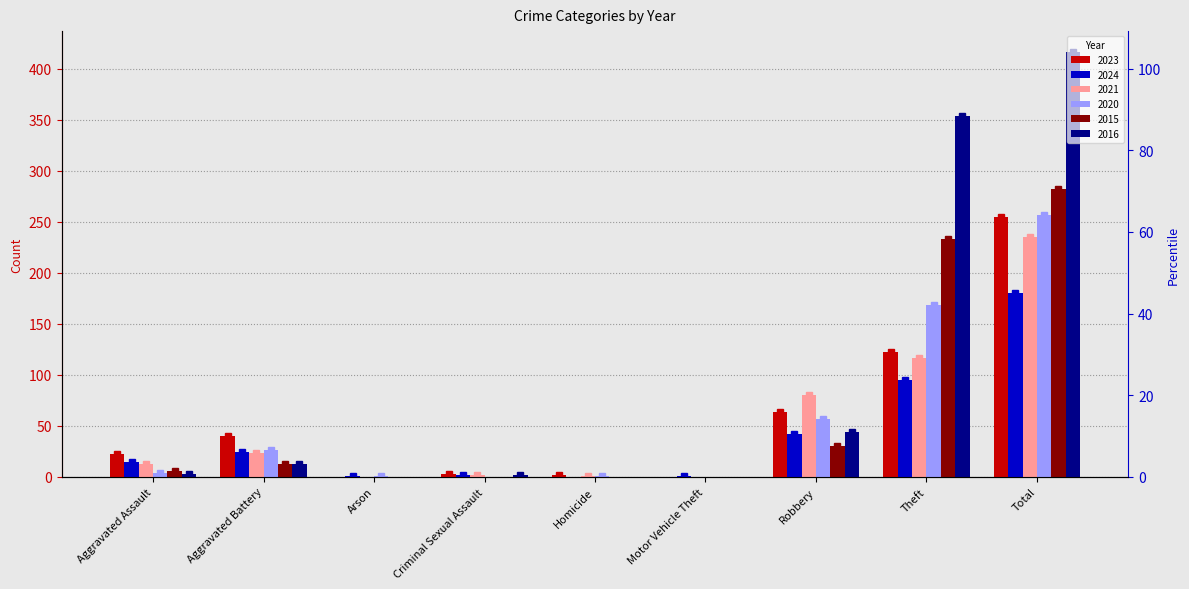

Between Homicide and Motor Vehicle Theft, which is larger?

Homicide